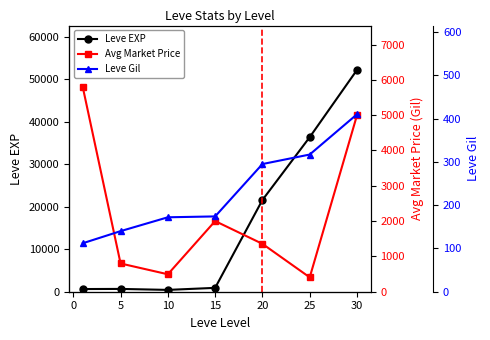

How many interior local valleys does the Leve EXP series have?

1